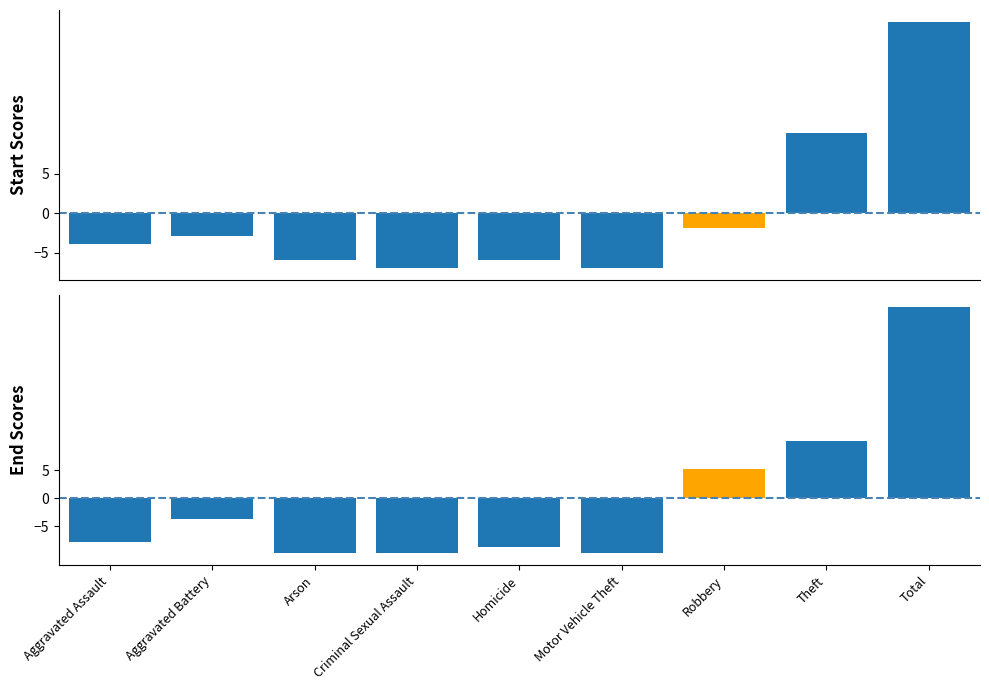

At which label does 2022 (centered) first exceed -7?

Aggravated Battery